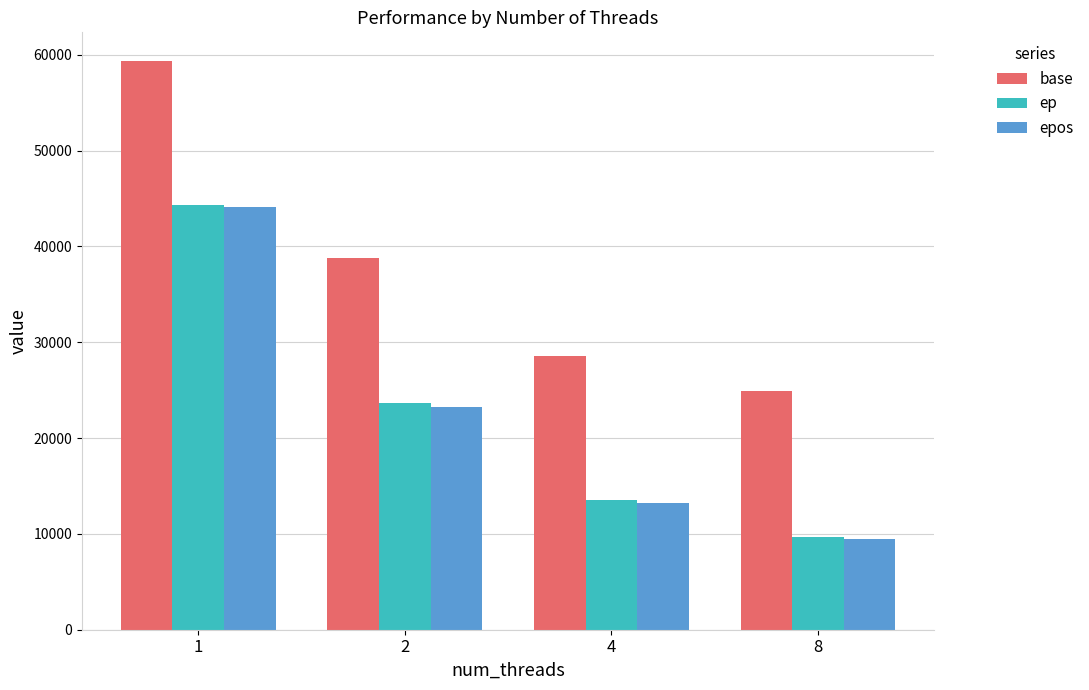

List the labels in order of ep value, smallest first.

8, 4, 2, 1